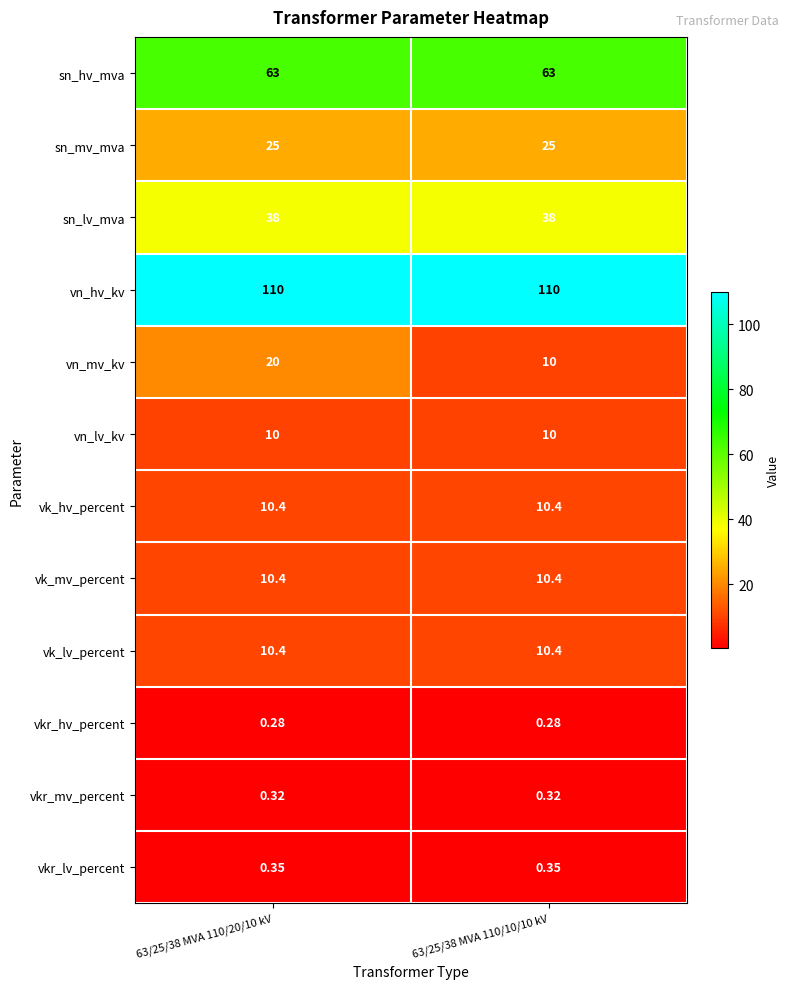

Between 63/25/38 MVA 110/20/10 kV and 63/25/38 MVA 110/10/10 kV, which series saw the biggest shift?

vn_mv_kv